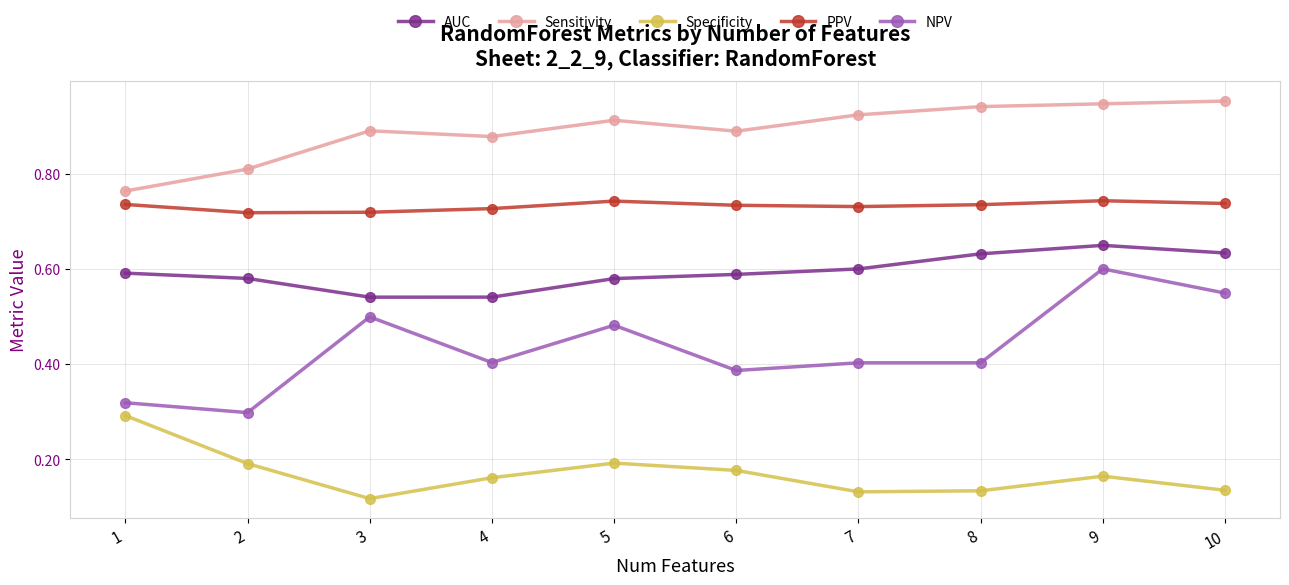

What are all the series names shown in the legend?

AUC, Sensitivity, Specificity, PPV, NPV